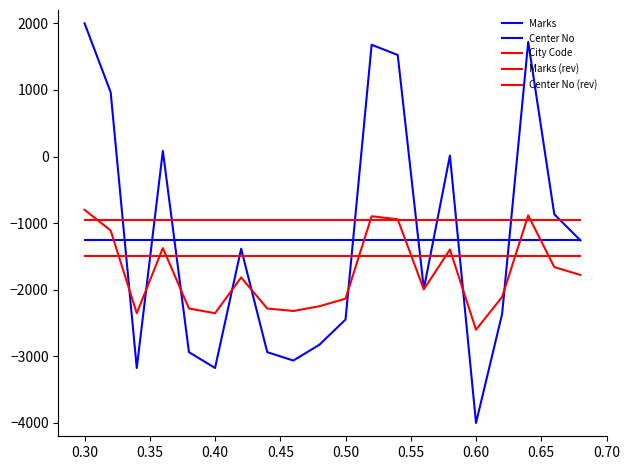

What is the sum of all Marks (rev) values?

-35330.1